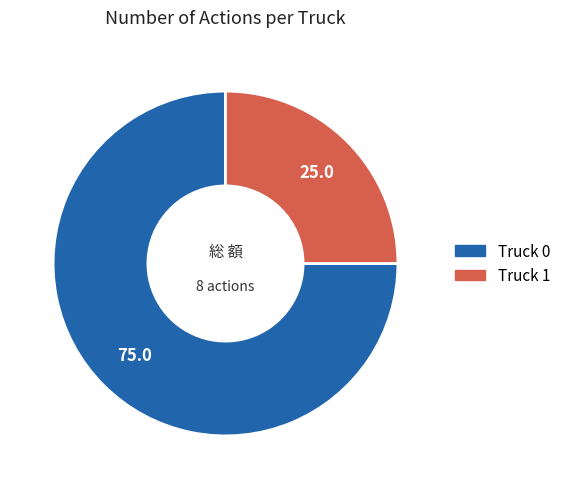

Is the sum of Truck 0 and Truck 1 greater than half?

Yes